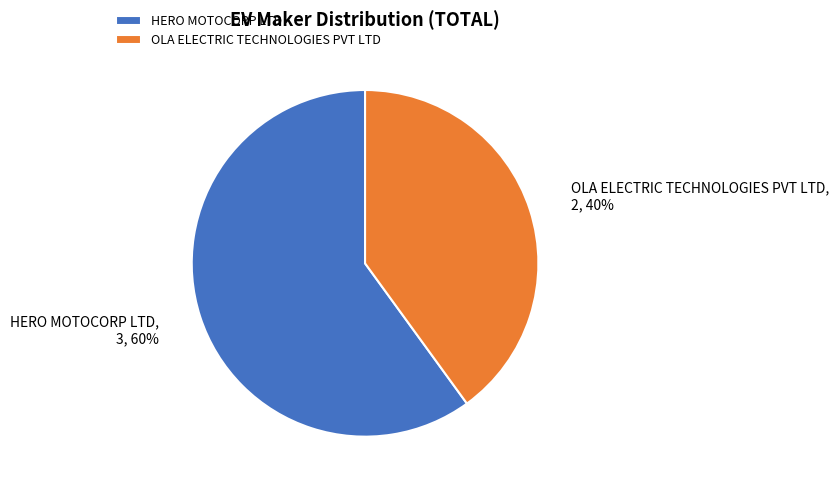

Is it true that HERO MOTOCORP LTD is 60% of the pie?

True